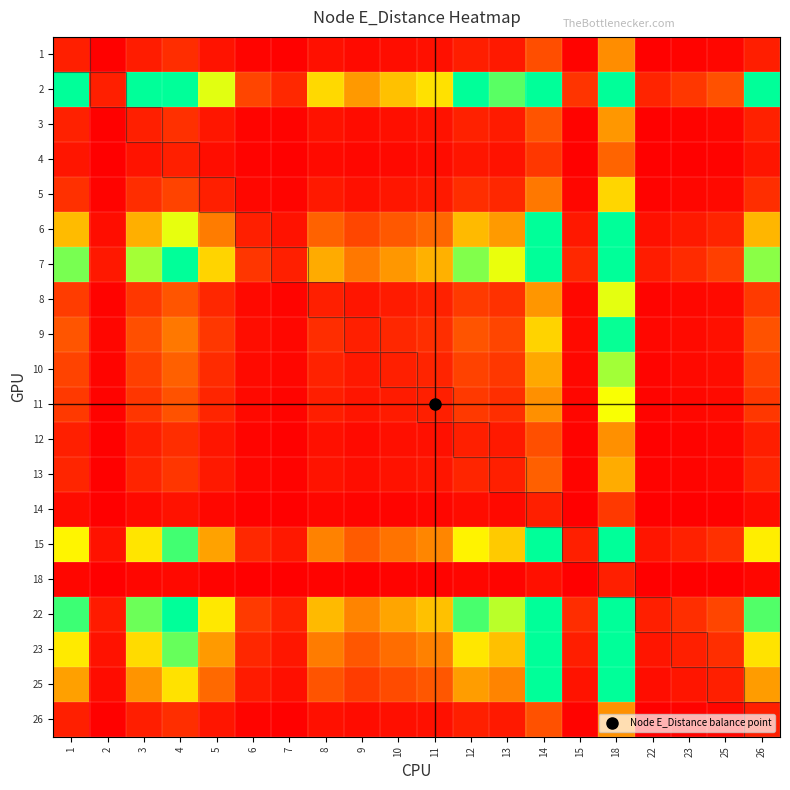

Rank the series at 3 from highest to lowest value.

2, 22, 7, 15, 23, 6, 25, 9, 10, 8, 11, 5, 13, 3, 26, 12, 1, 4, 14, 18